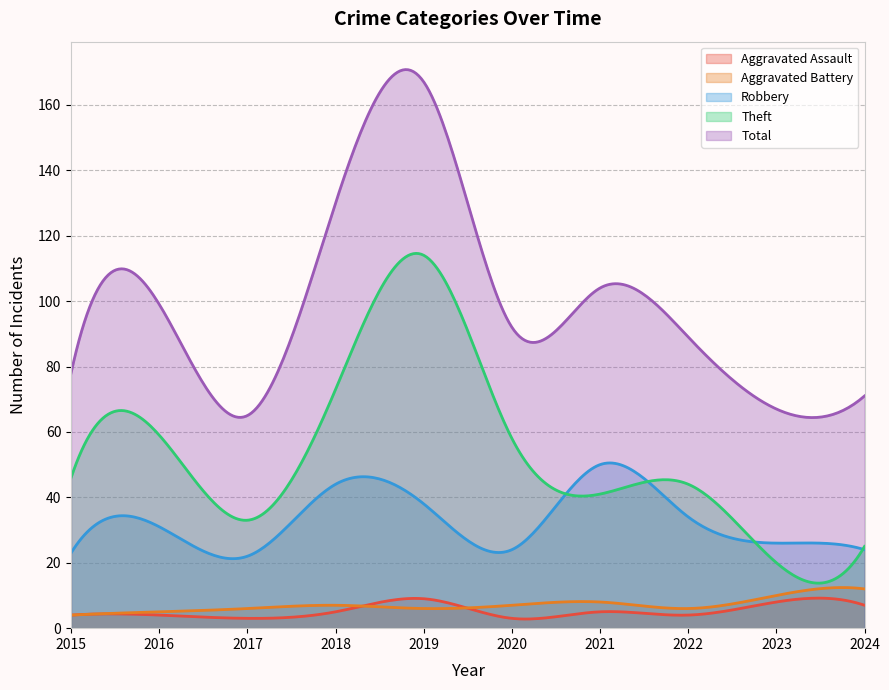

What is the value of the Robbery point at the 1st from the left?

23